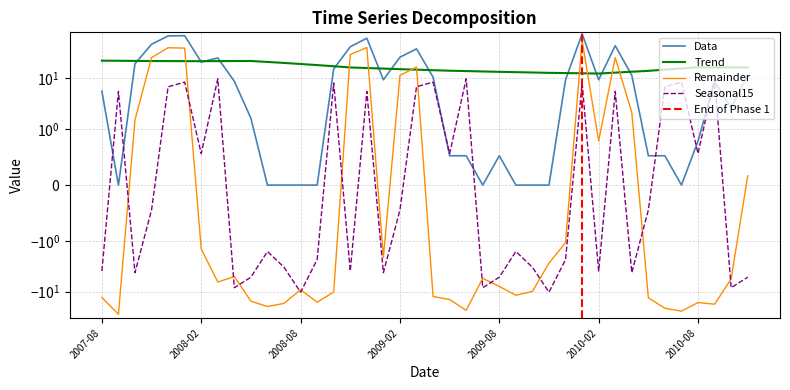

Which series has the largest range (max minus min)?

Remainder